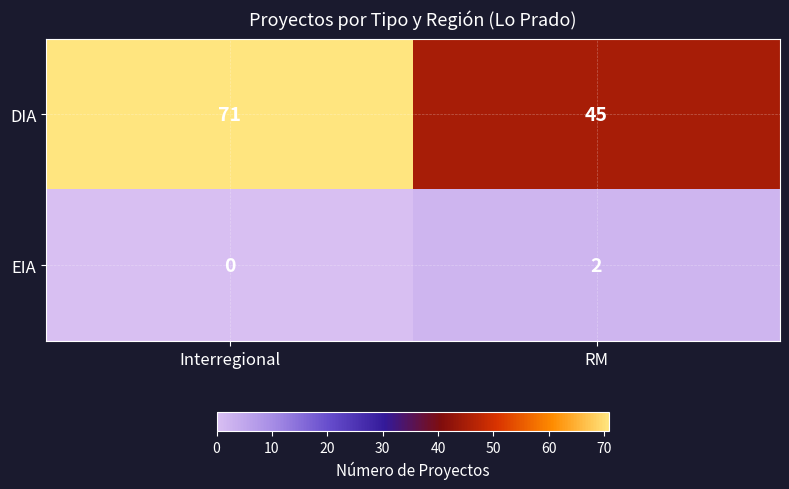

The value of EIA at RM is 2. True or false?

True